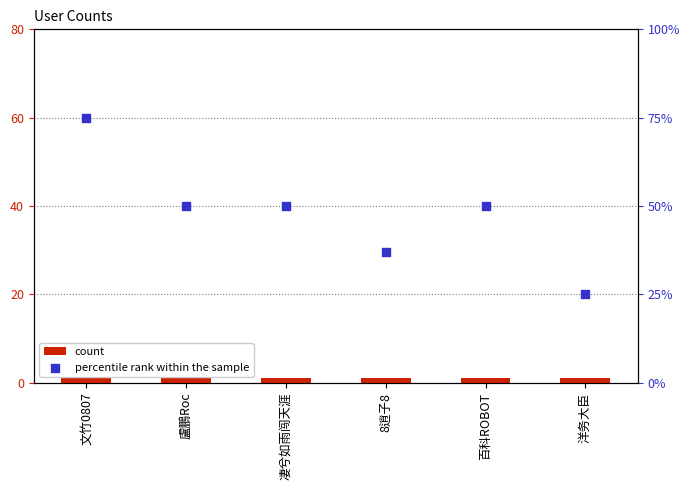

At how many categories does at least one series exceed 65?

1